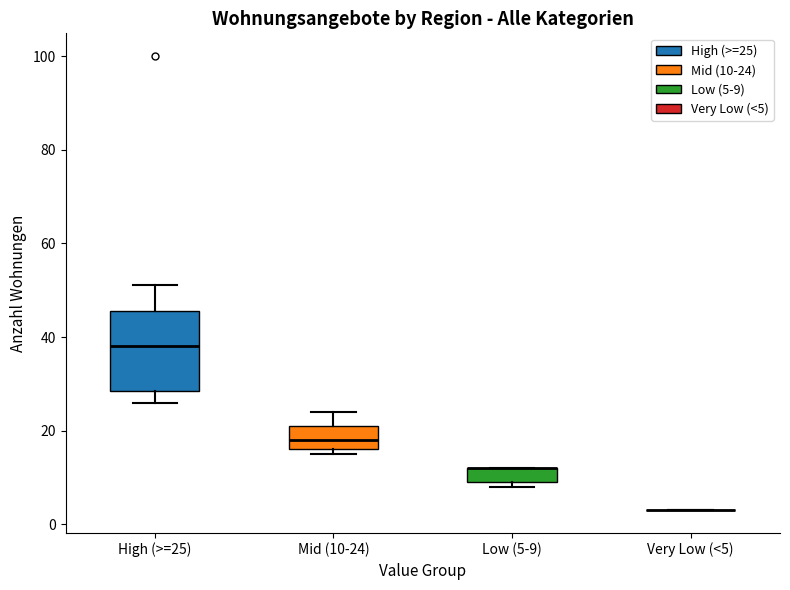

Comparing the boxes themselves (not the whiskers), which one is the tallest?

High (>=25)